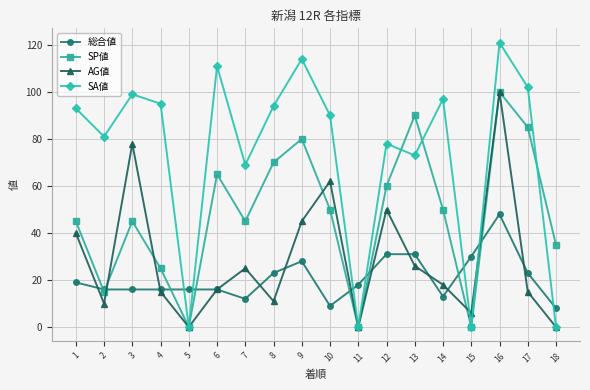

True or false: 総合値 has more than 1 points higher than both neighbors.

True